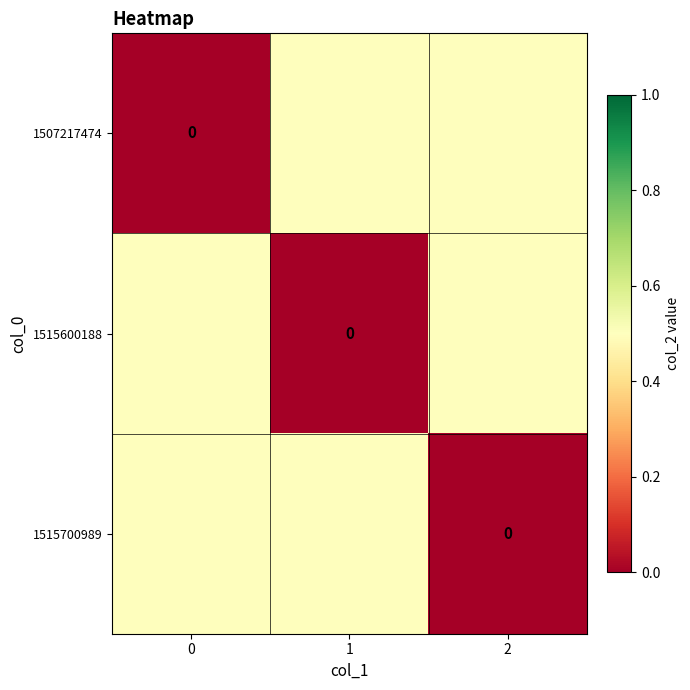

How many values in the 1515700989 series exceed 0?

2